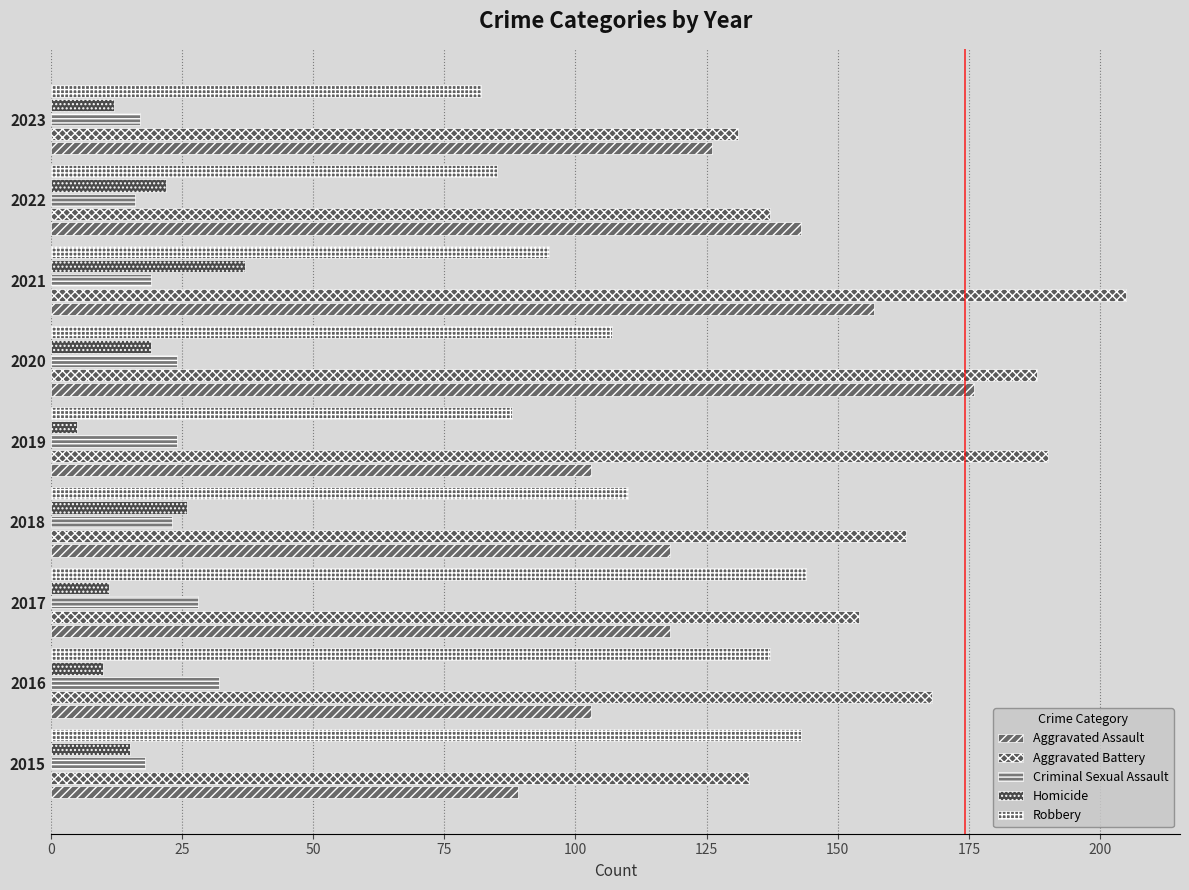

Count the number of data series in this chart.

5